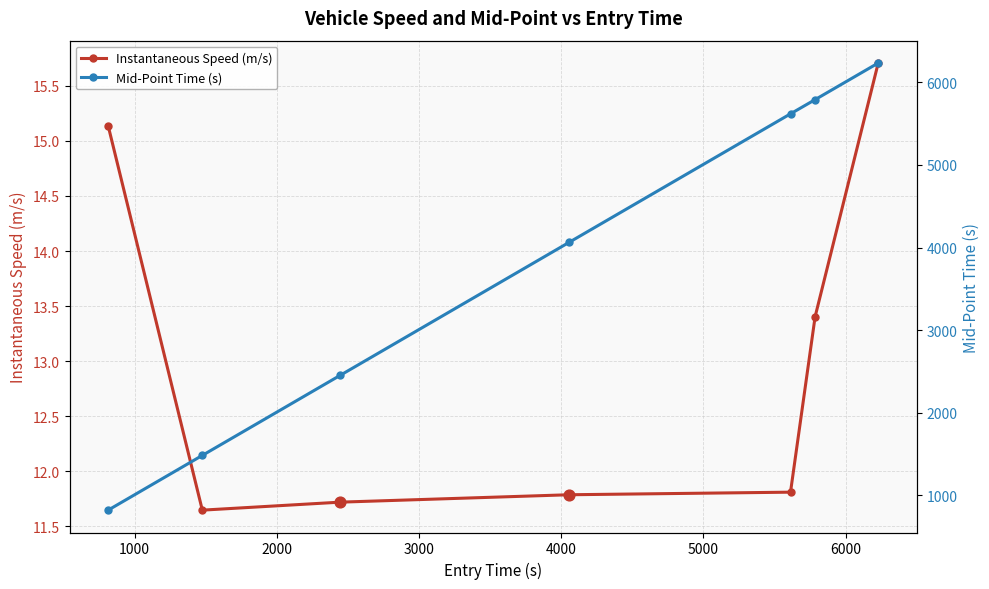

What are all the series names shown in the legend?

Instantaneous Speed (m/s), Mid-Point Time (s)